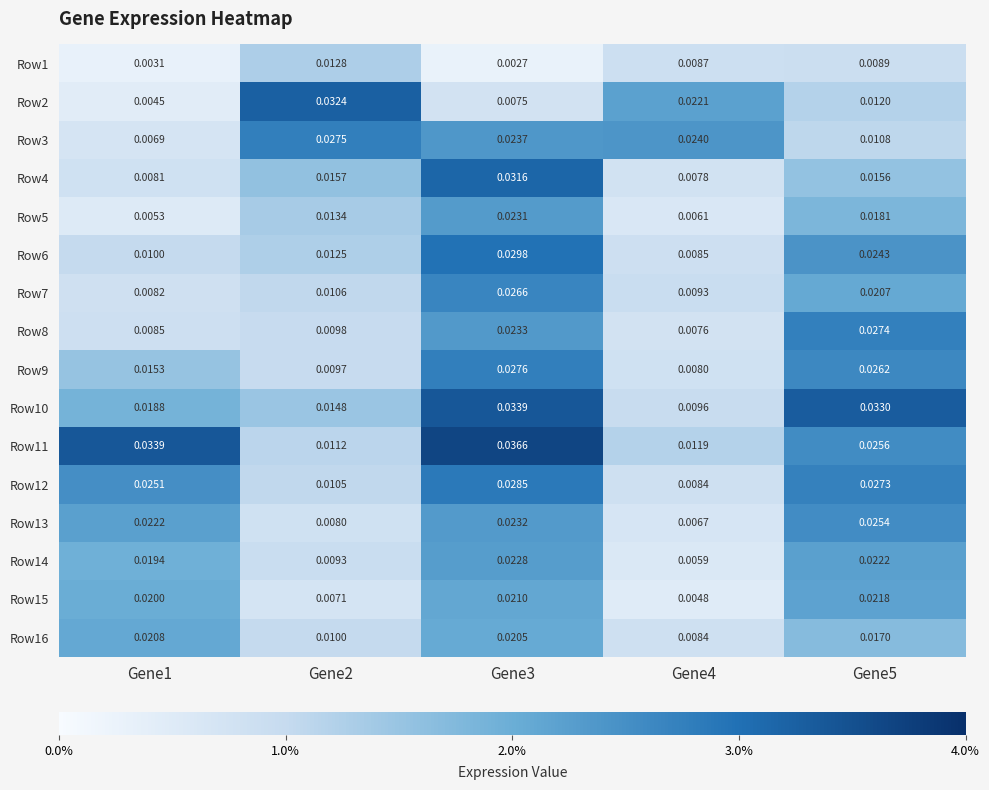

Is the value of Row1 at Gene5 greater than the value of Row11 at Gene3?

No